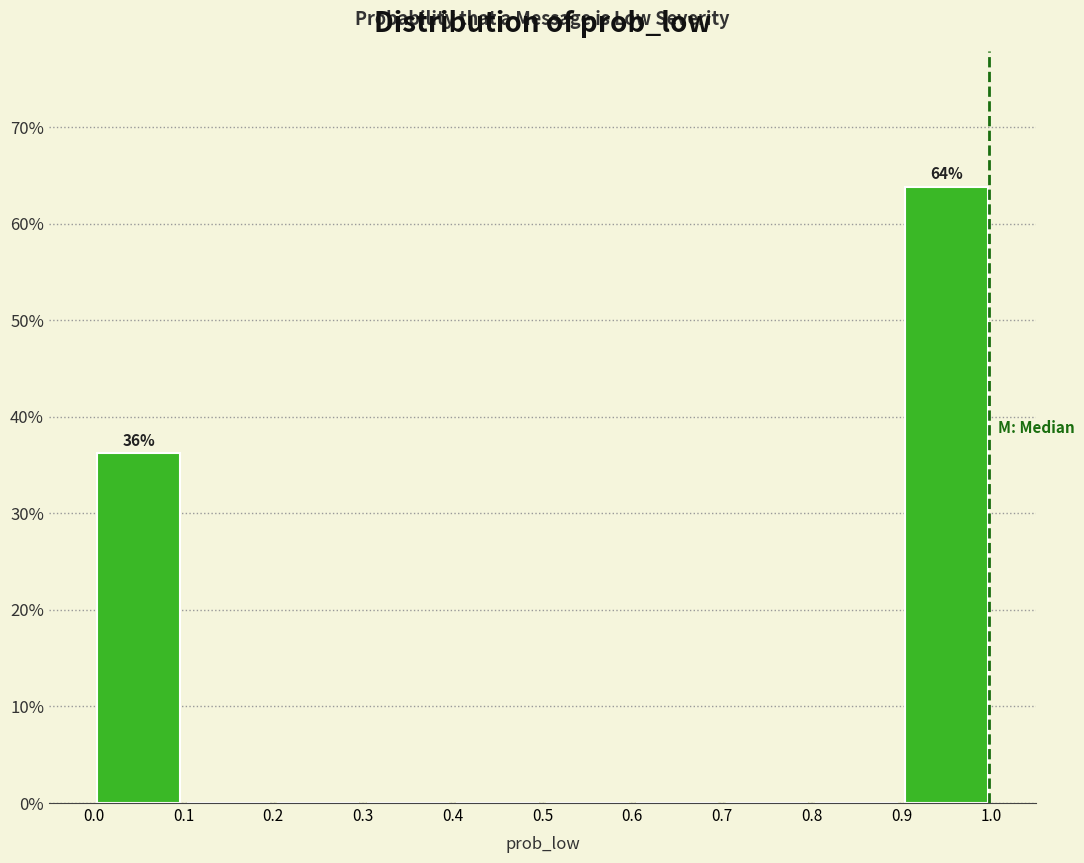

Which range on the x-axis has the tallest bar?

0.9 to 1.0